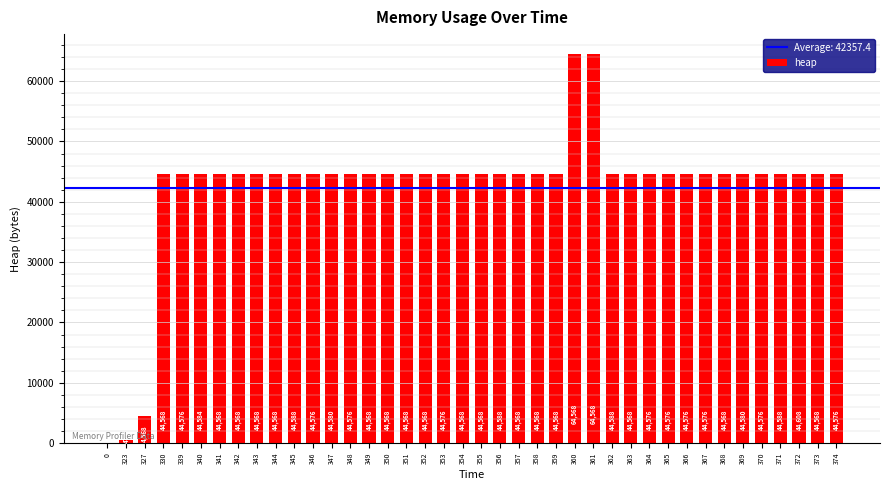

What is the sum of all values?

1694296